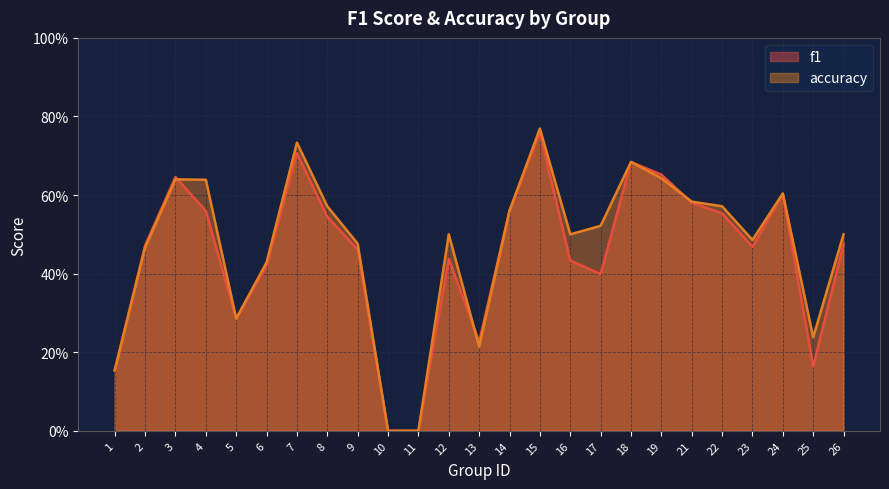

What is the average value of the f1 series?

0.4